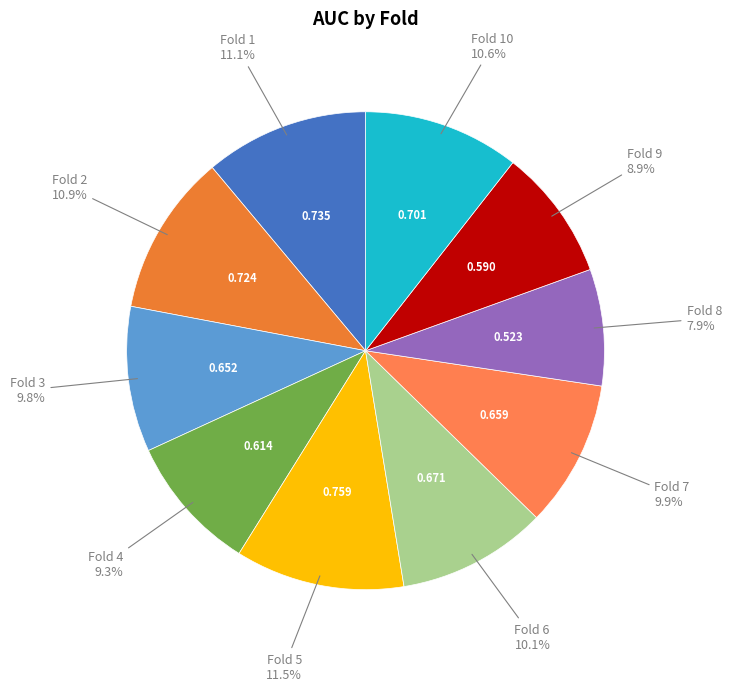

How many segments does this pie chart have?

10